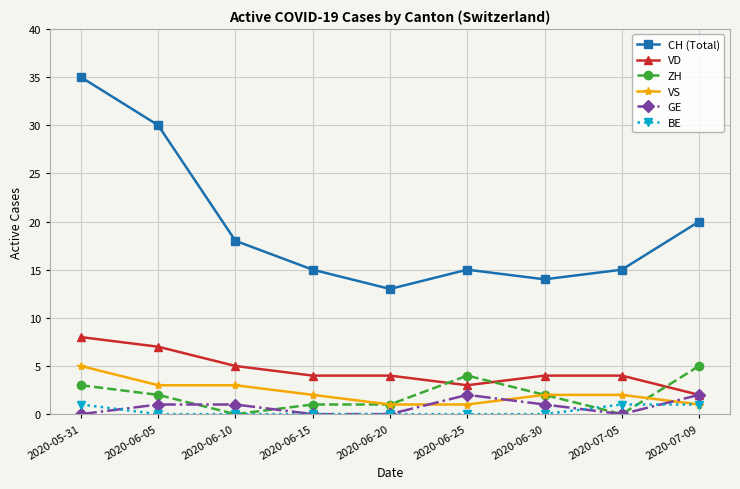

At which category does CH (Total) reach its first local valley?

2020-06-20